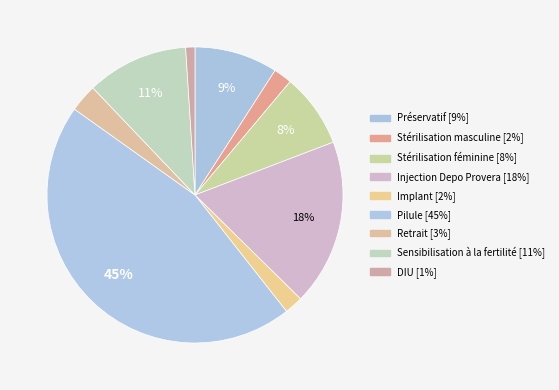

Rank the categories by value from lowest to highest.

DIU, Stérilisation masculine, Implant, Retrait, Stérilisation féminine, Préservatif, Sensibilisation à la fertilité, Injection Depo Provera, Pilule